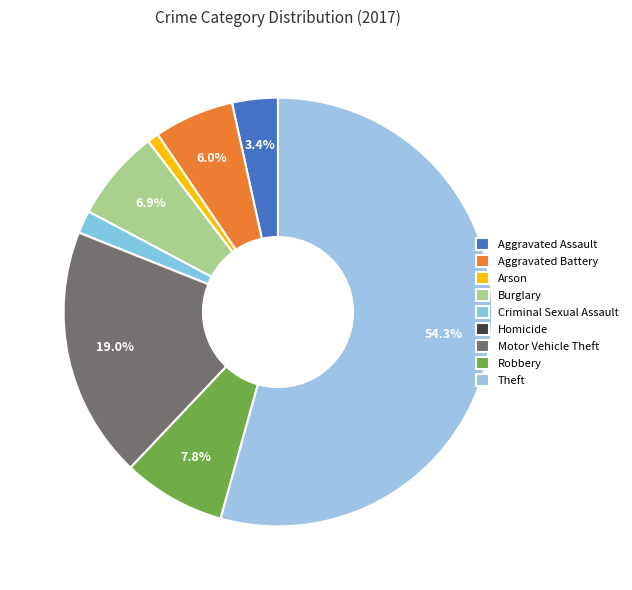

Approximately how many times larger is the value at Motor Vehicle Theft compared to Theft?

0.3